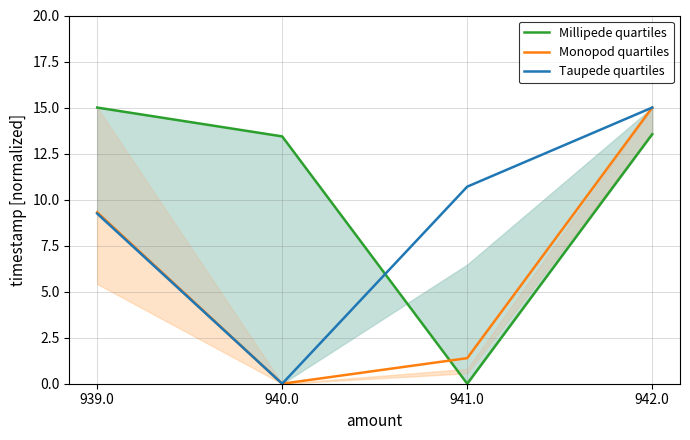

Which series changed the most between 939.0 and 942.0?

Taupede quartiles